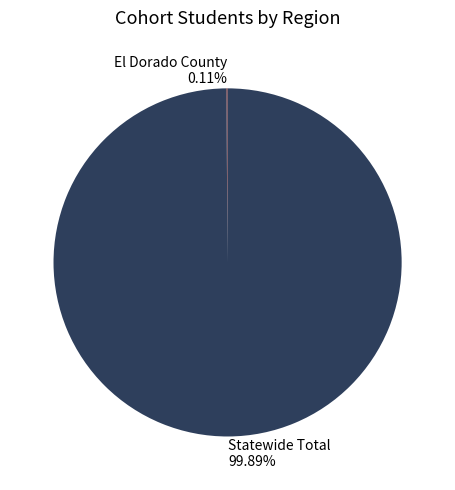

What is the largest slice in the pie chart?

Statewide Total